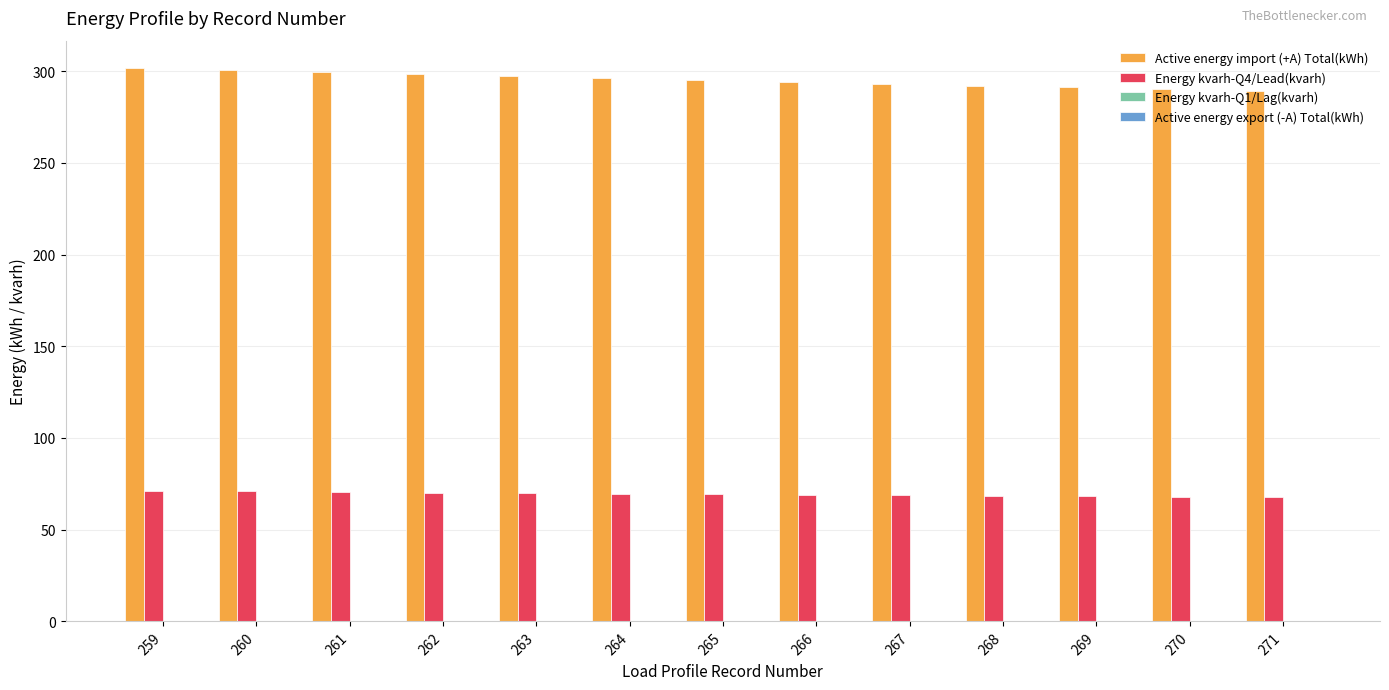

How many groups of bars are there?

13